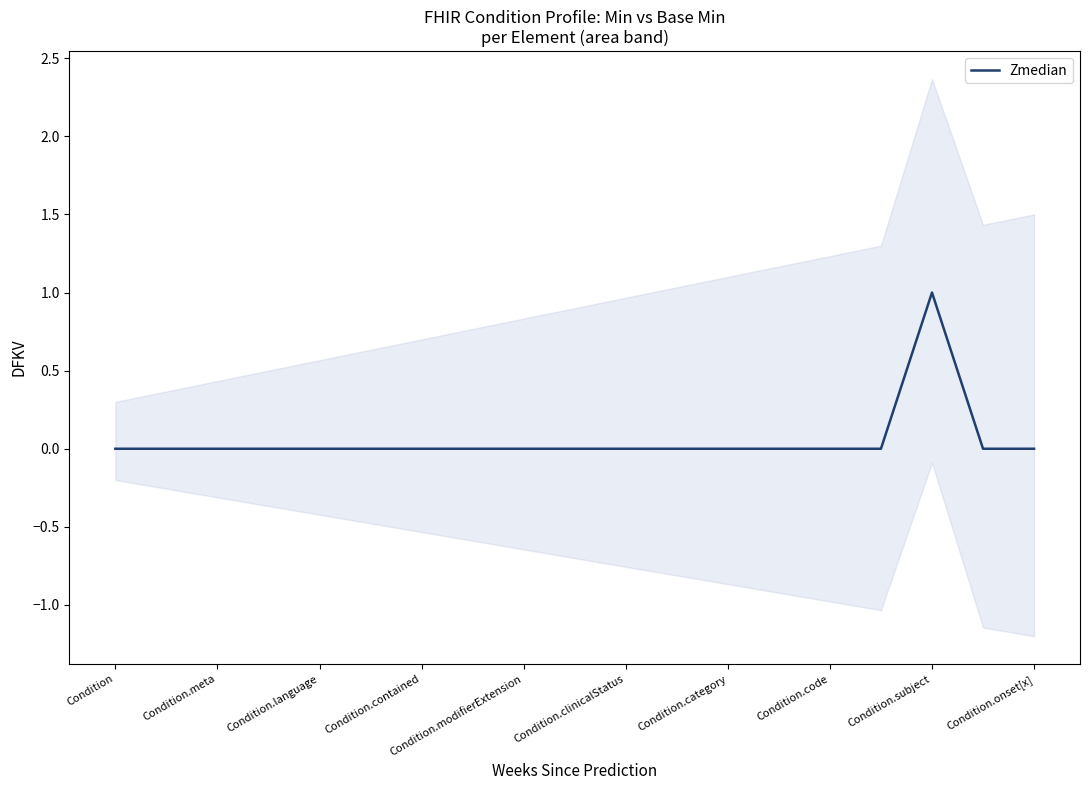

How many values are above zero?

1